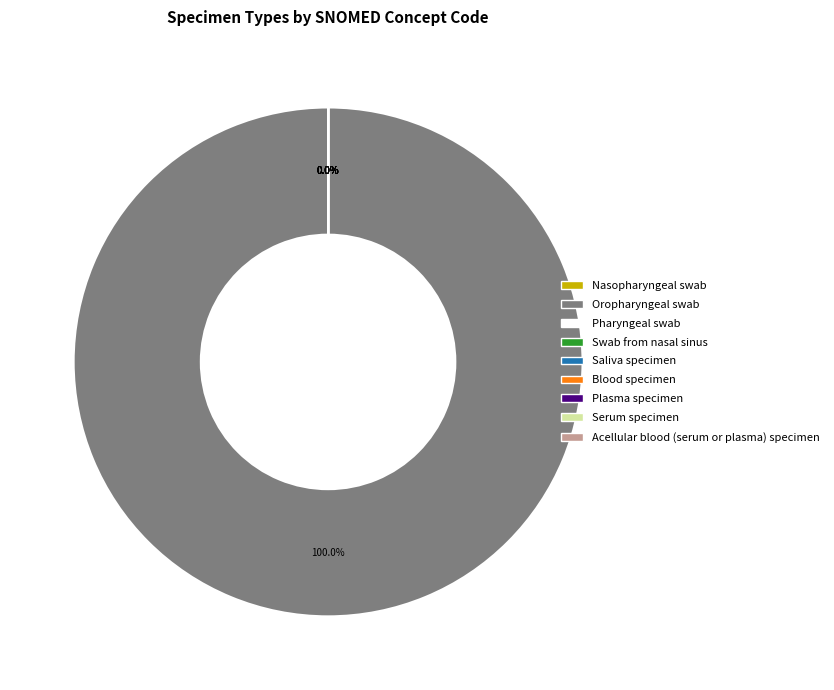

How many slices are in this pie chart?

9